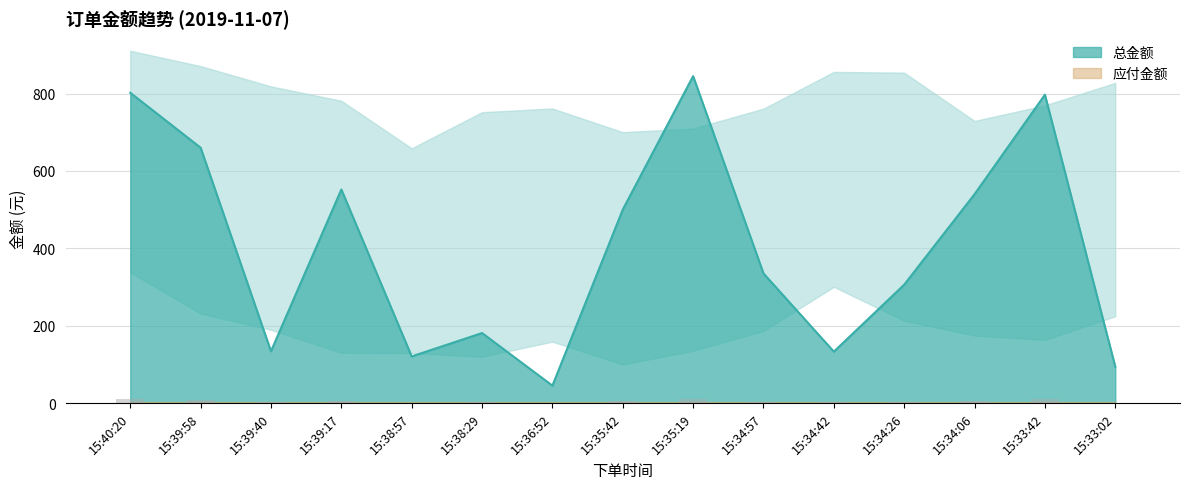

How many data points are less than 335?

7